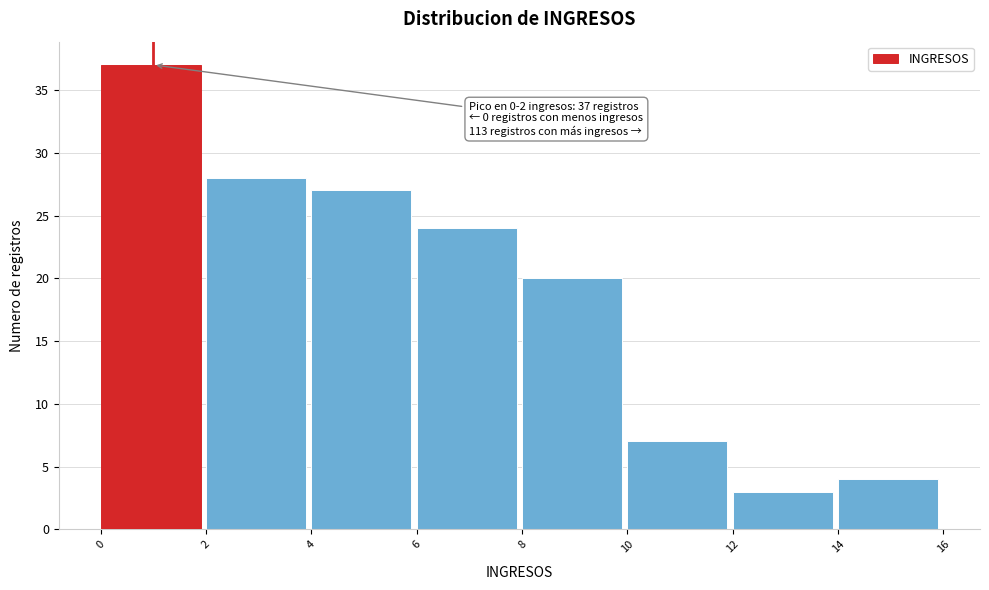

Which range on the x-axis has the tallest bar?

0 to 2